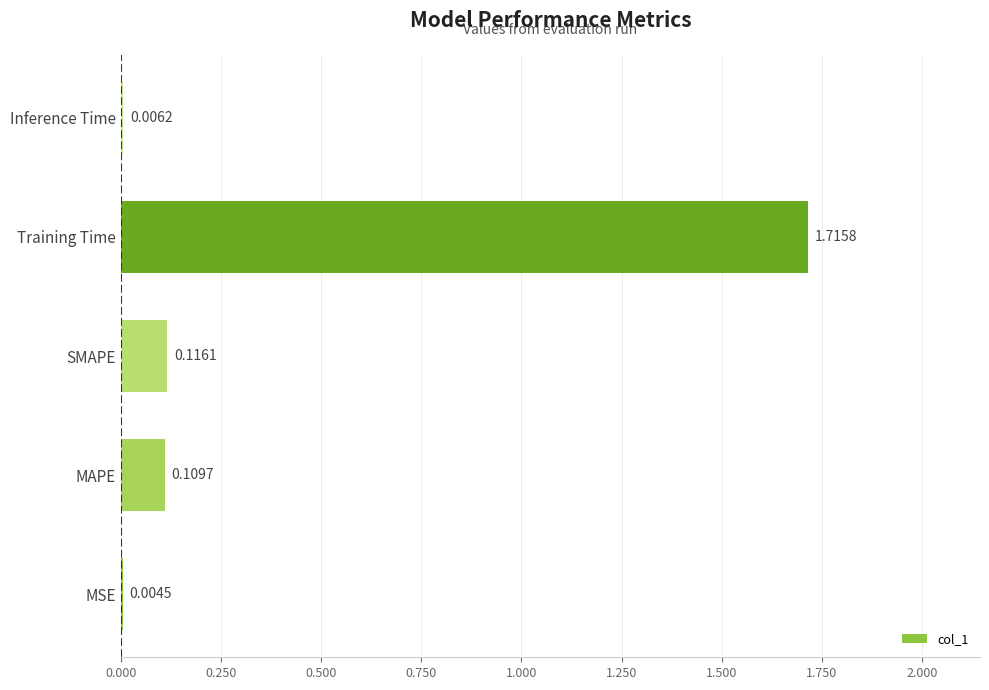

At which label is the value closest to 0?

MSE